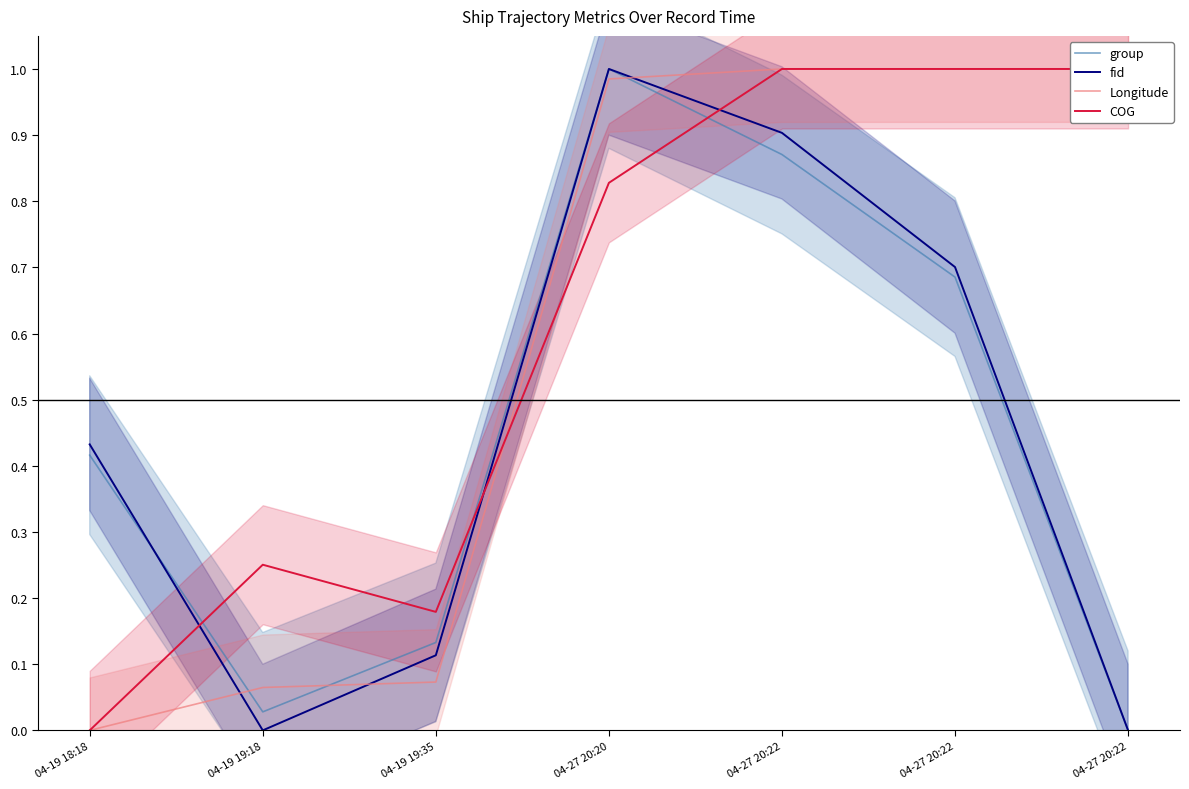

Which series changed the most between 04-19 19:18 and 04-19 19:35?

fid